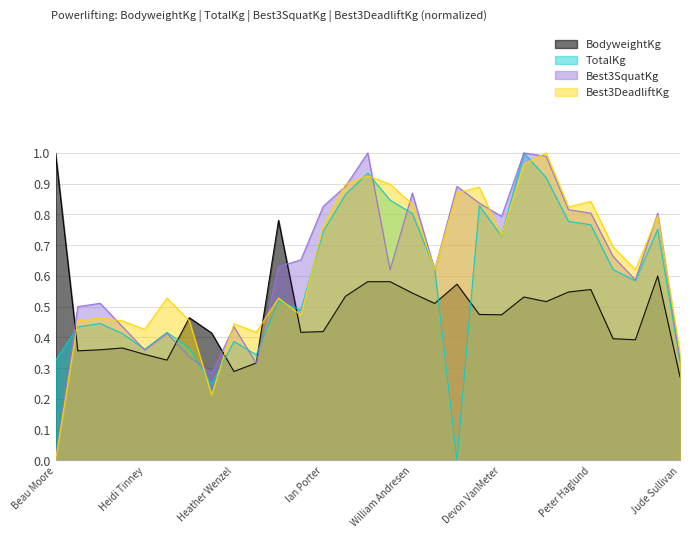

Which series has the largest total across all categories?

Best3DeadliftKg